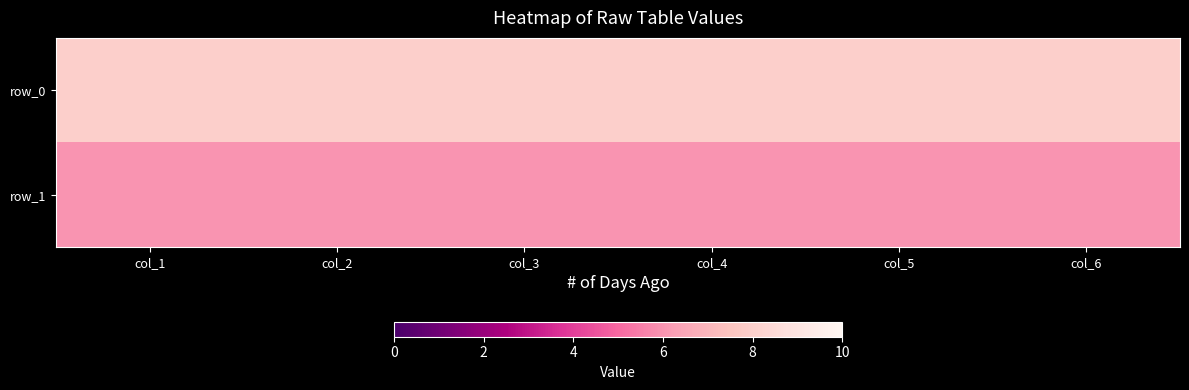

What is the total value across all series at col_6?

14